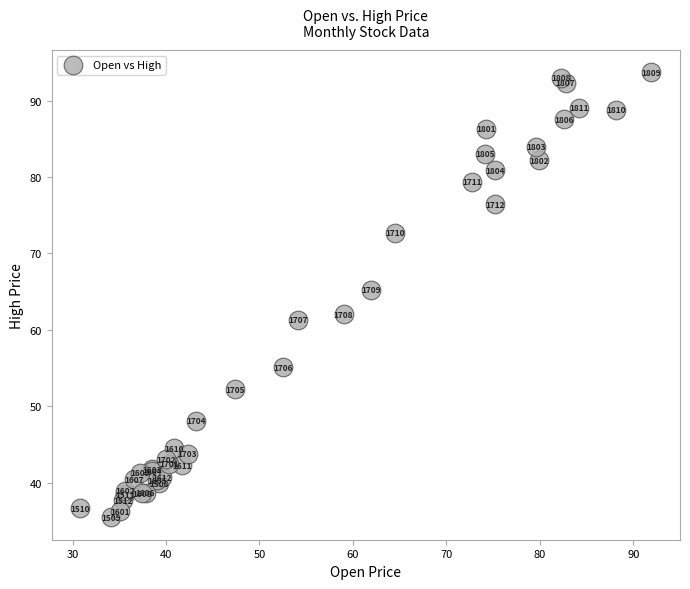

What Y value in the scatter plot is closest to 64?

65.2